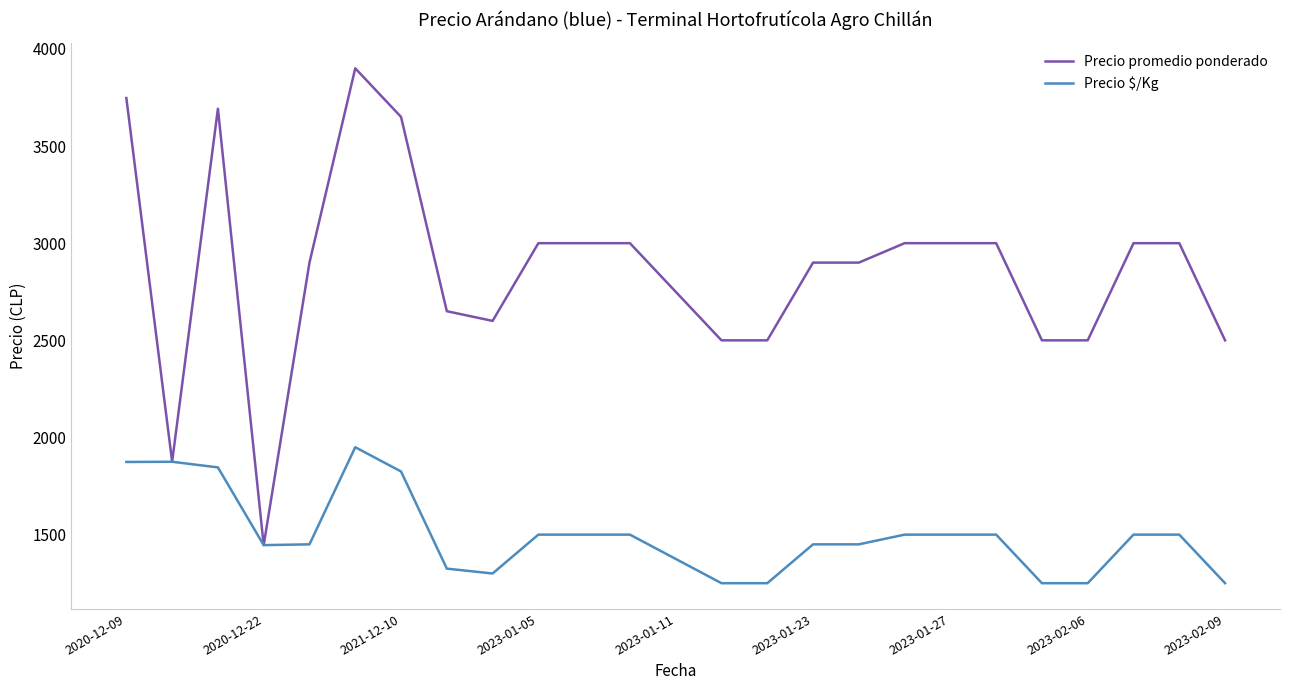

What is the smallest value displayed?

1250